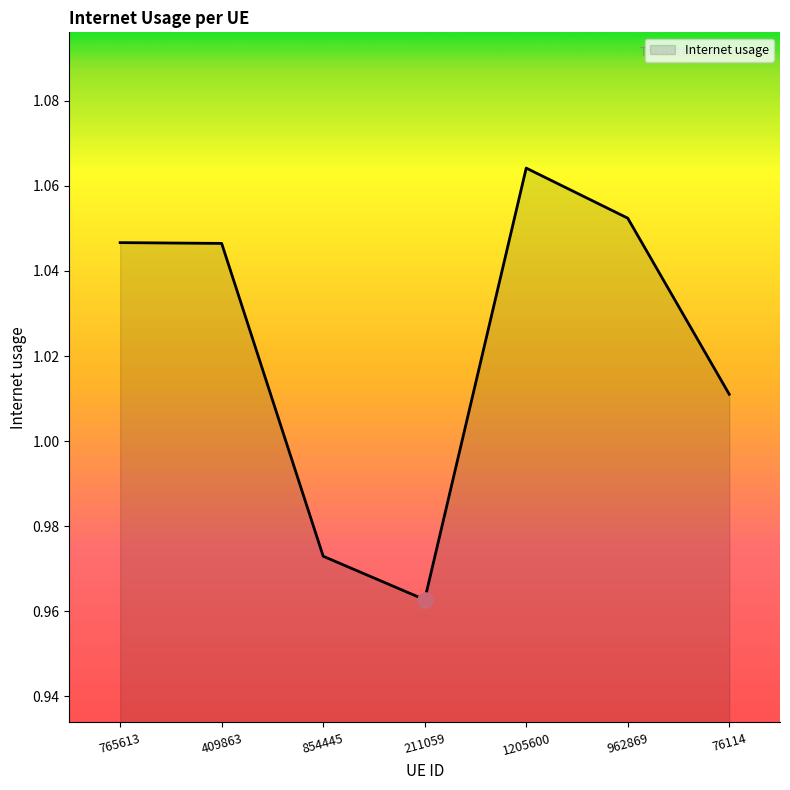

Which has a higher value, 211059 or 1205600?

1205600